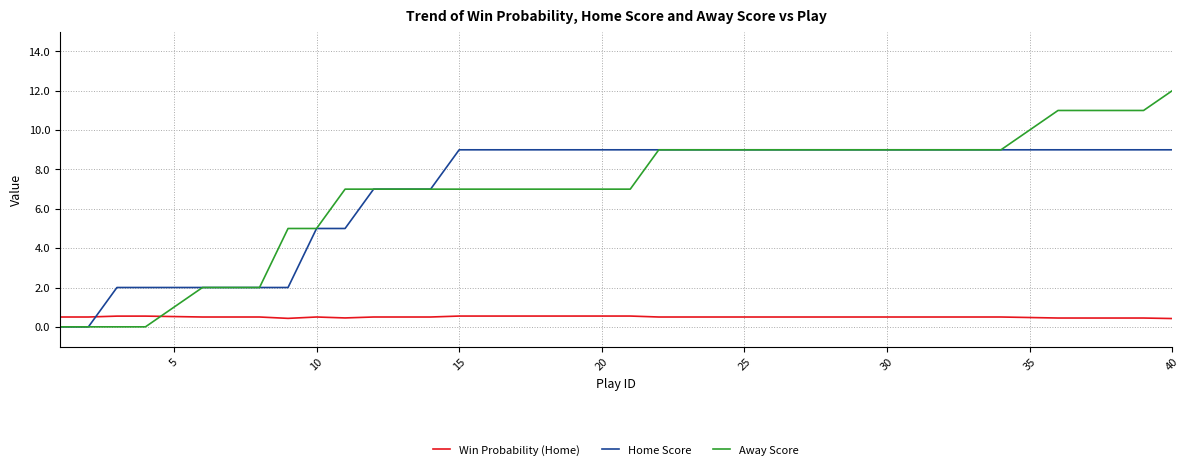

How many distinct data groups are displayed?

3